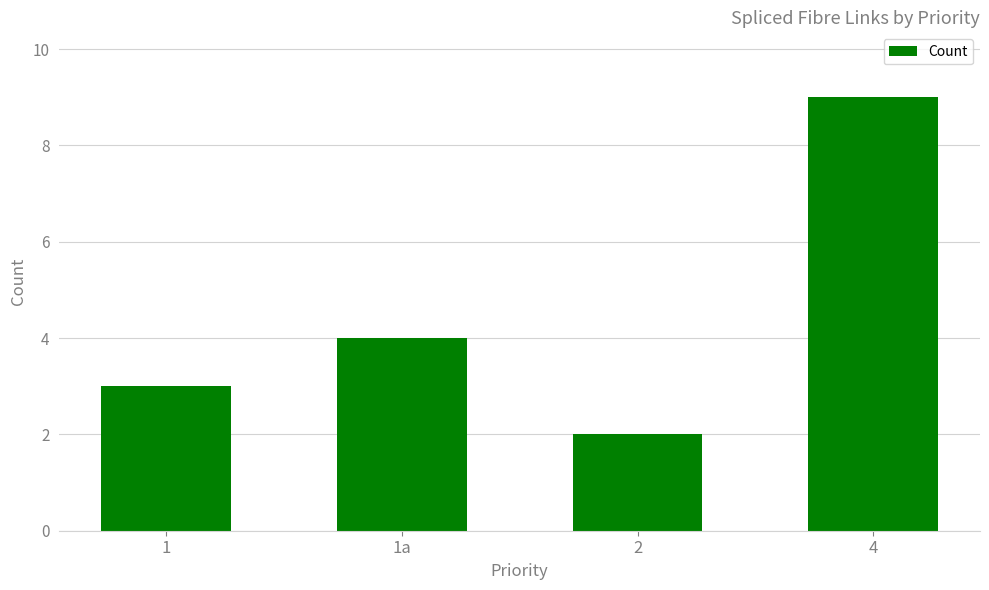

Which has a higher value, 4 or 2?

4